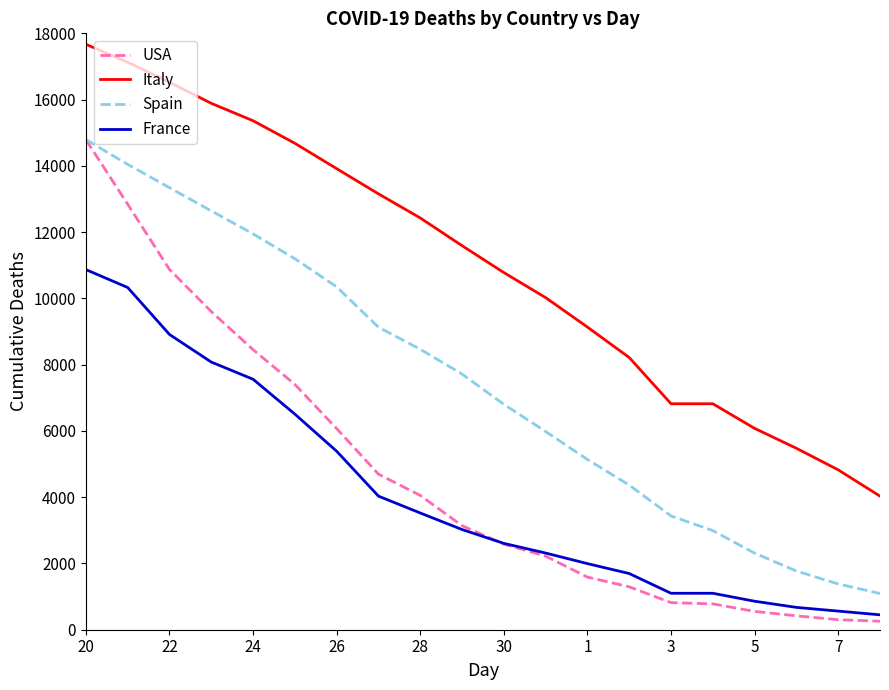

Which series has the largest total across all categories?

Italy